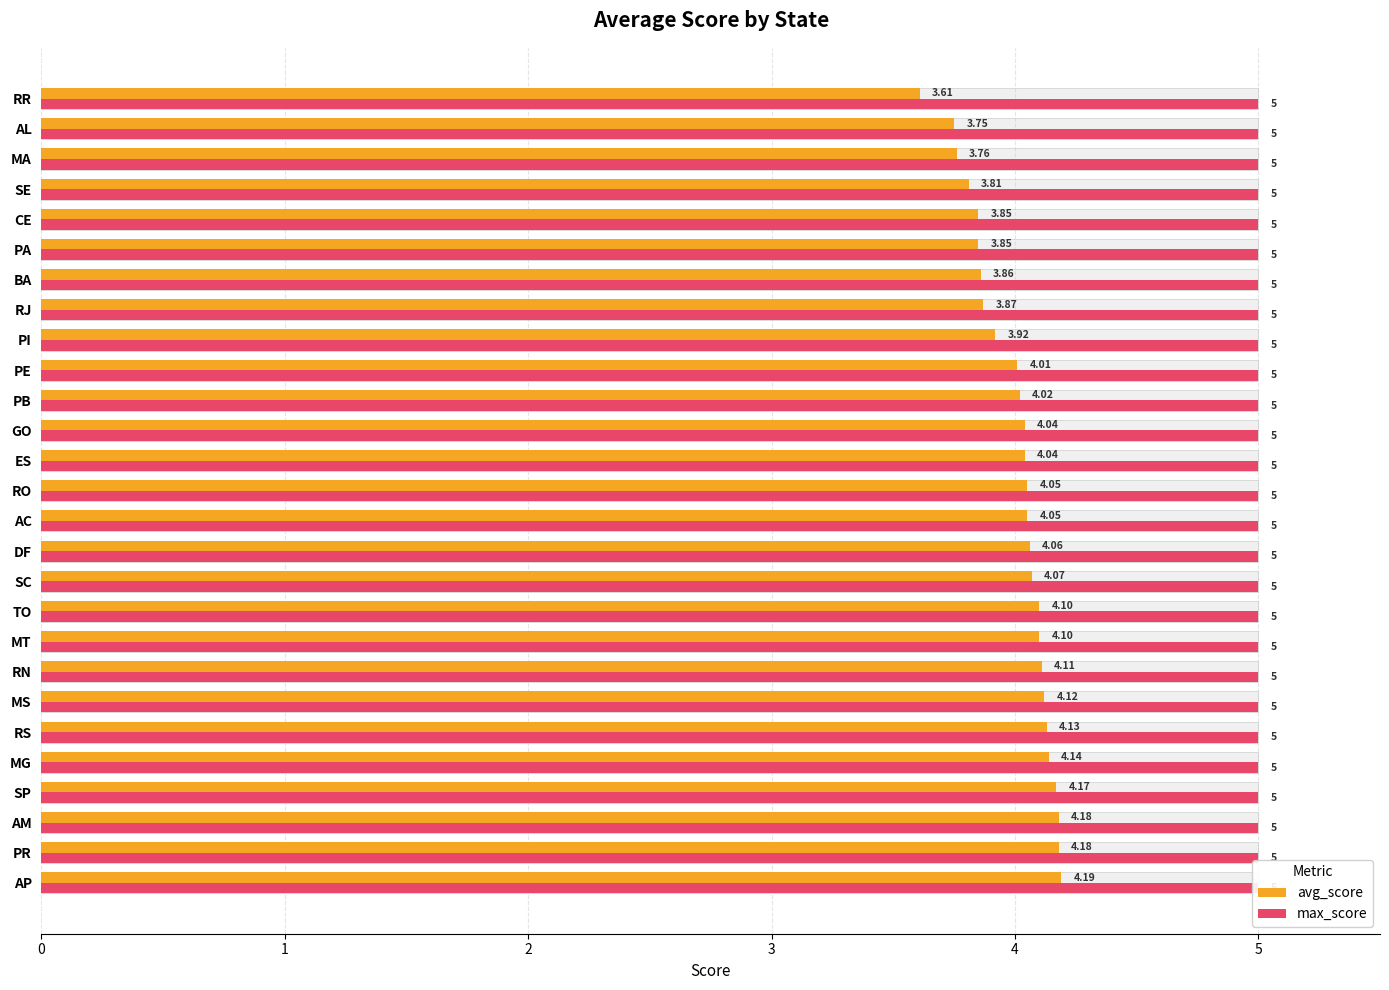

Rank the categories by avg_score value from lowest to highest.

RR, AL, MA, SE, PA, CE, BA, RJ, PI, PE, PB, ES, GO, AC, RO, DF, SC, MT, TO, RN, MS, RS, MG, SP, PR, AM, AP